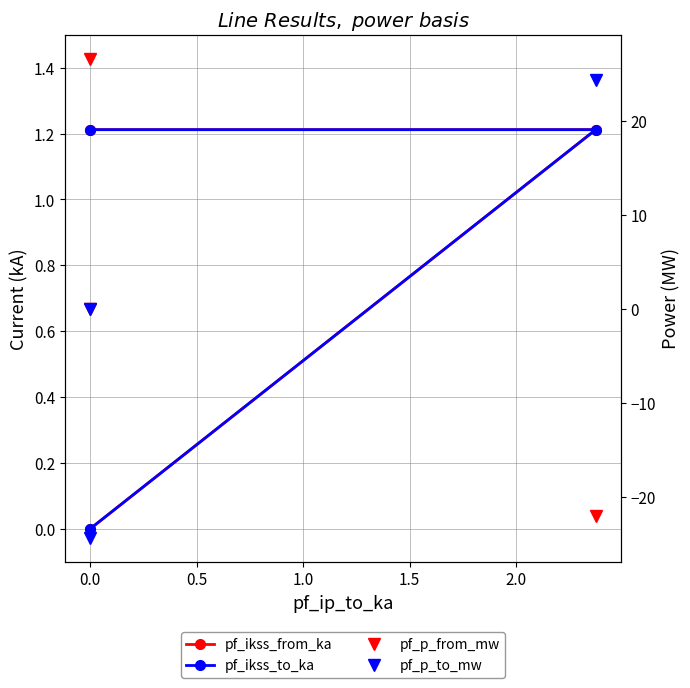

Reading right to left, extract all data points from this chart.

pf_ikss_from_ka: 0.0	1.2	1.2
pf_ikss_to_ka: 0.0	1.2	1.2
pf_p_from_mw: 0.0	-22.0	26.6
pf_p_to_mw: 0.0	24.3	-24.3